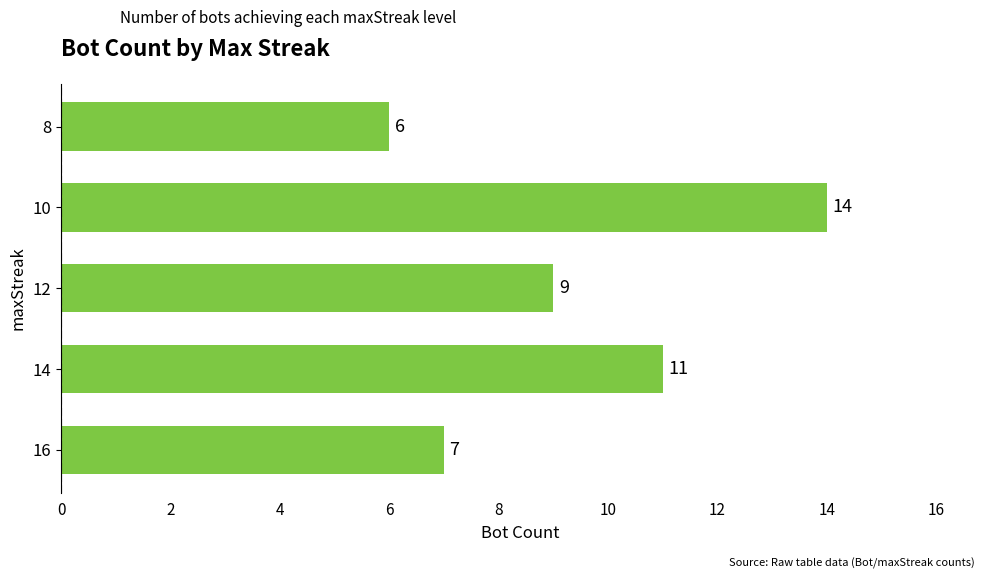

Rank the categories by value from lowest to highest.

8, 16, 12, 14, 10